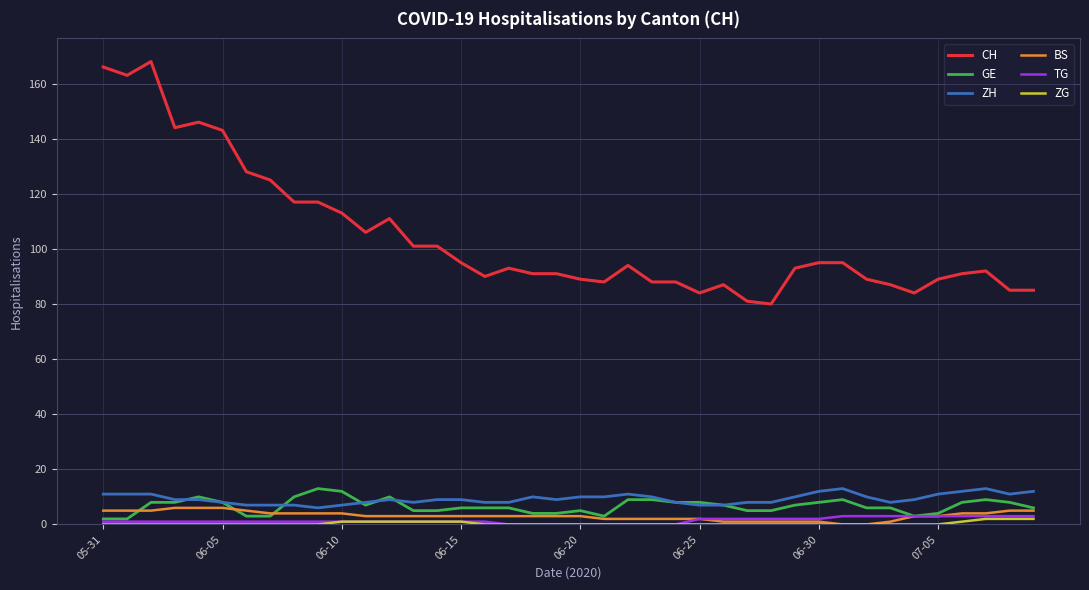

What is the greatest value displayed?

168